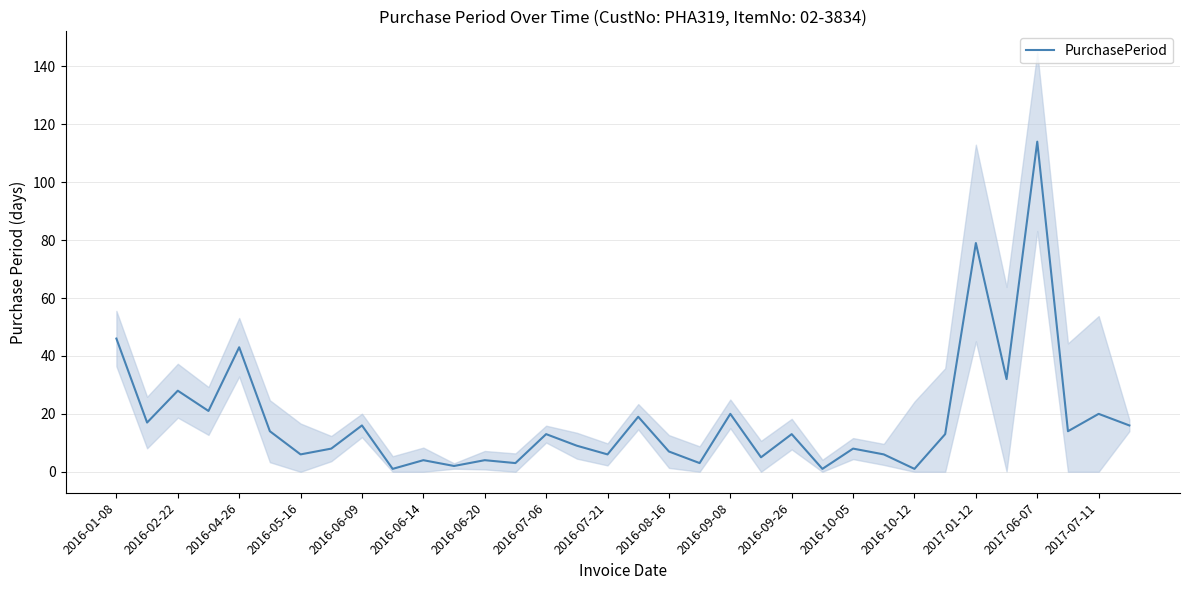

Reading right to left, extract all data points from this chart.

16	20	14	114	32	79	13	1	6	8	1	13	5	20	3	7	19	6	9	13	3	4	2	4	1	16	8	6	14	43	21	28	17	46